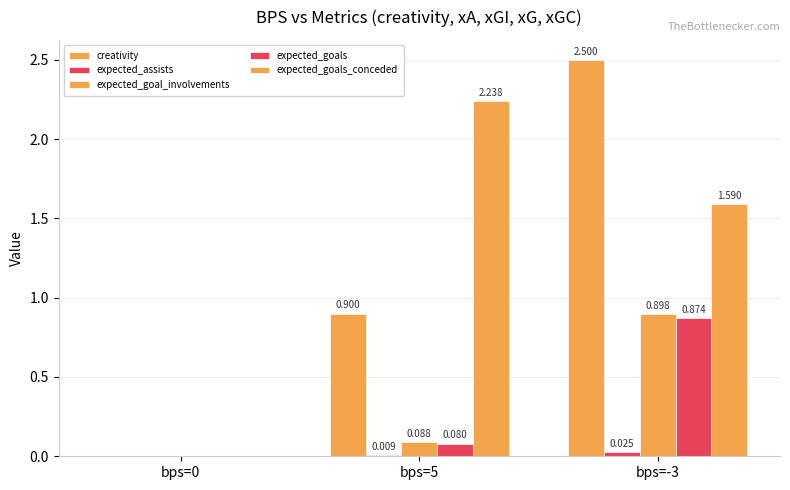

At bps=0, list the series in order from smallest to largest.

creativity, expected_assists, expected_goal_involvements, expected_goals, expected_goals_conceded